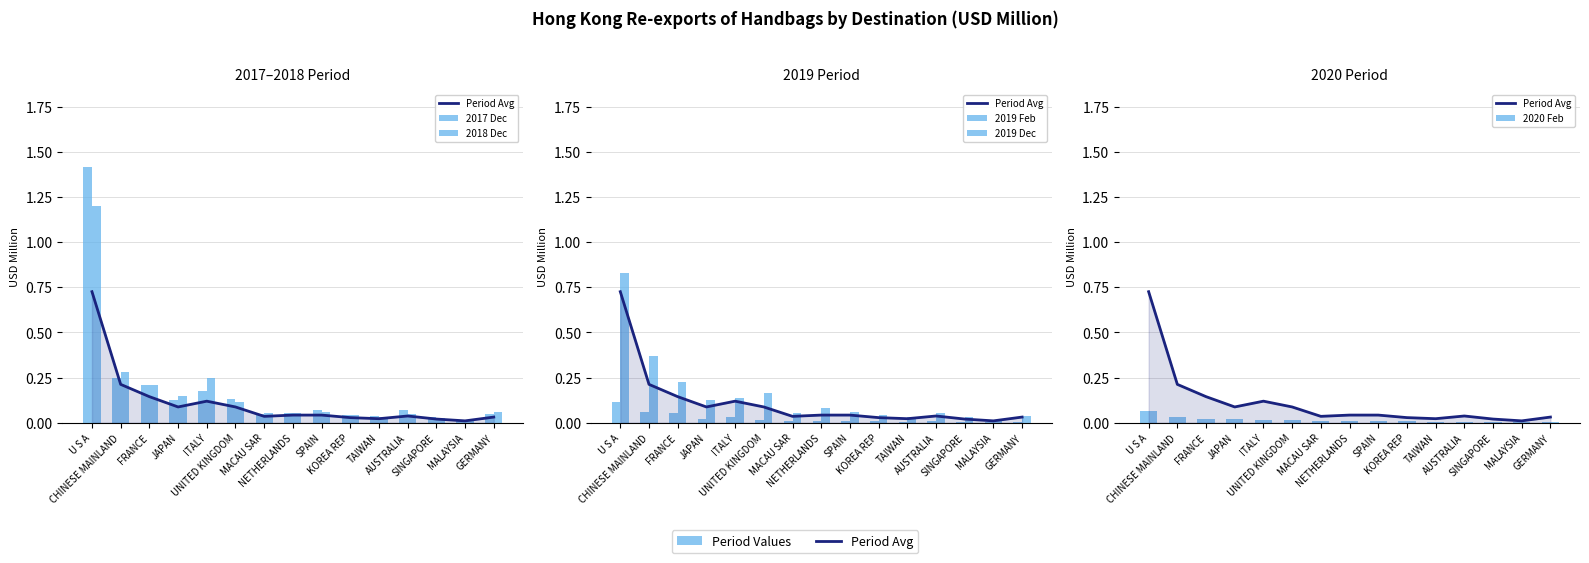

Between SPAIN and FRANCE, which is larger?

FRANCE